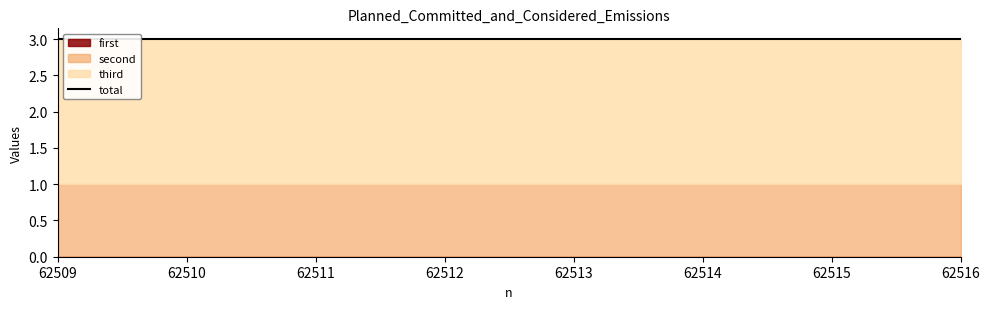

The value of third at 62510 is 2. True or false?

True